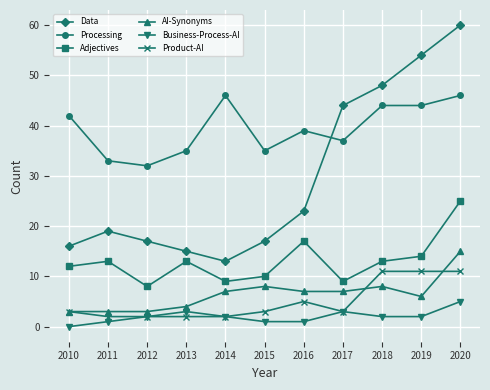

How many lines are shown in the chart?

6